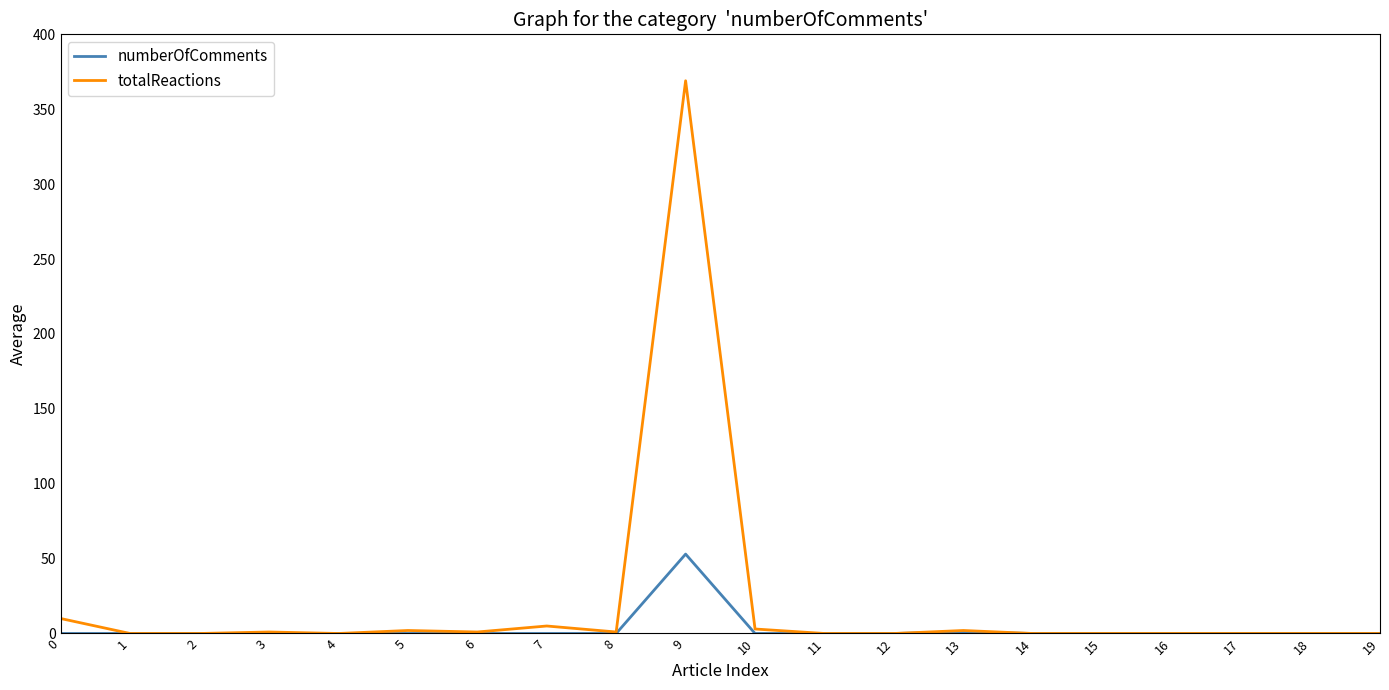

What is the maximum value for totalReactions?

369